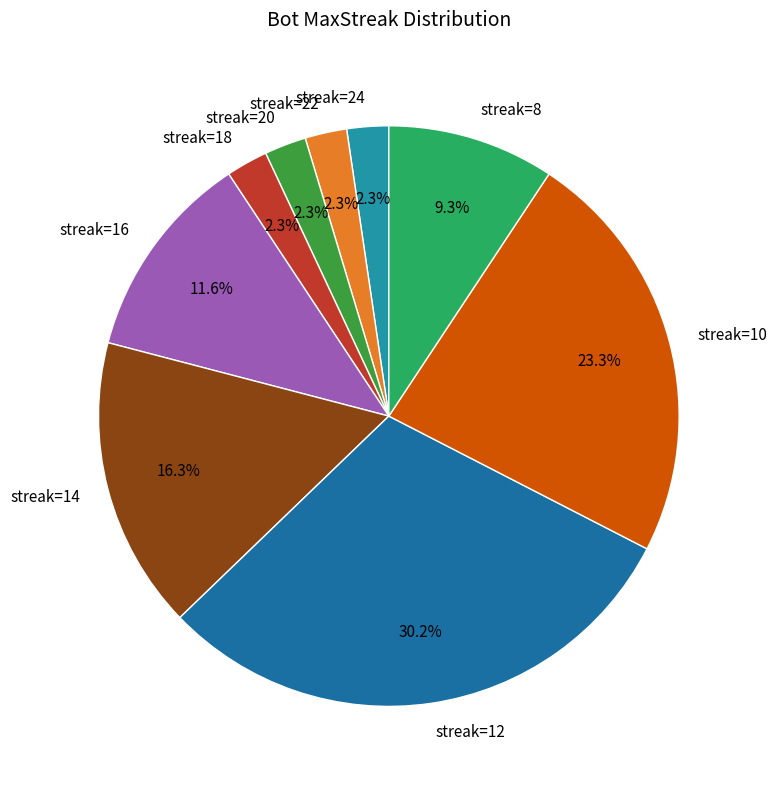

Is there a majority slice in this chart?

No